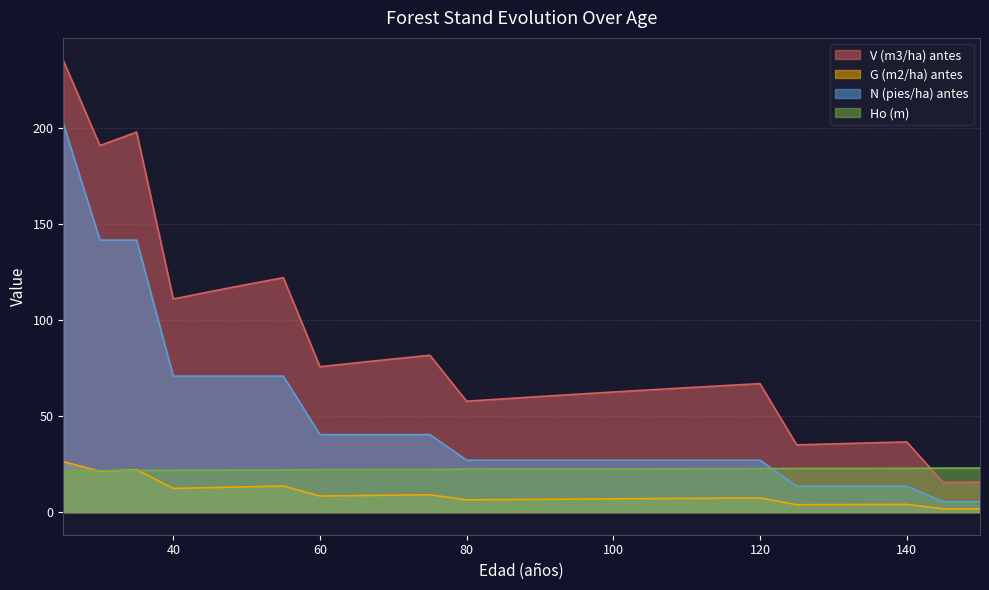

Which series changed the most between 25 and 95?

N (pies/ha) antes